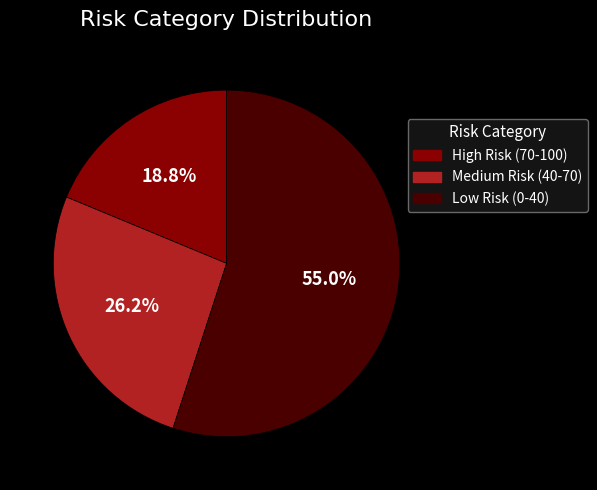

To the nearest percent, what is the average slice percentage?

33%